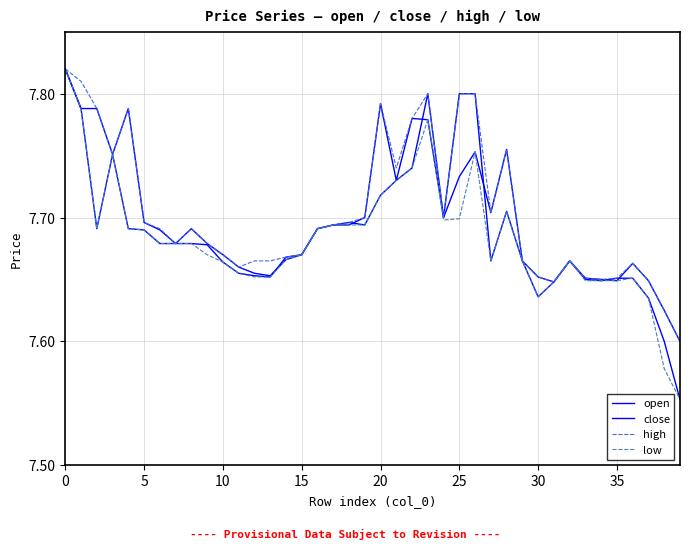

Is this an area chart (filled region under the line)?

No